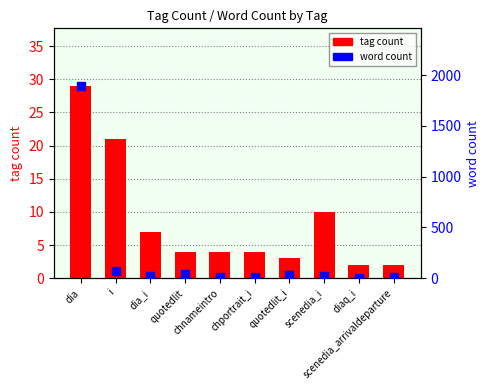

Which series contains the highest Y value?

word count